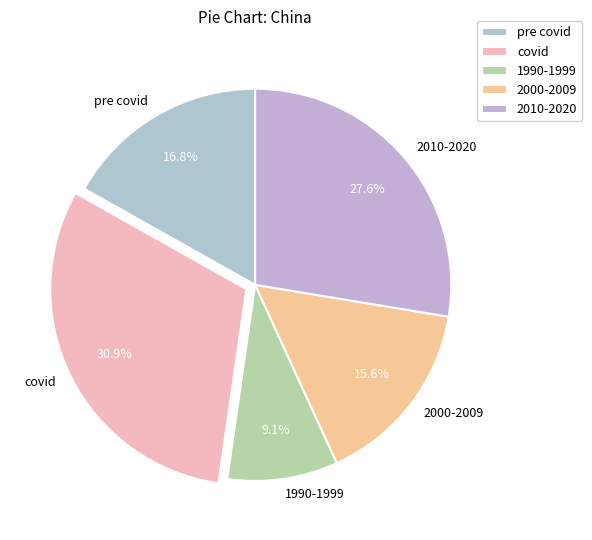

Is covid the majority of the pie?

No